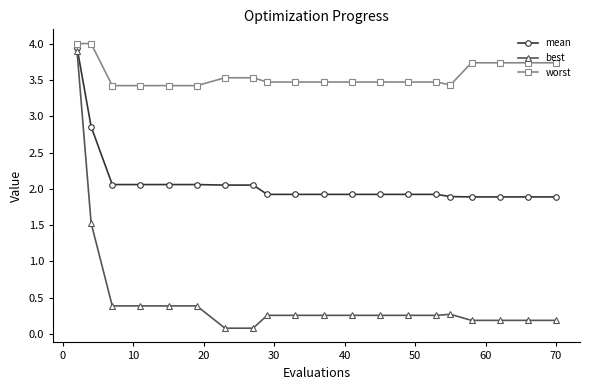

Rank the series by their average value, from highest to lowest.

worst, mean, best